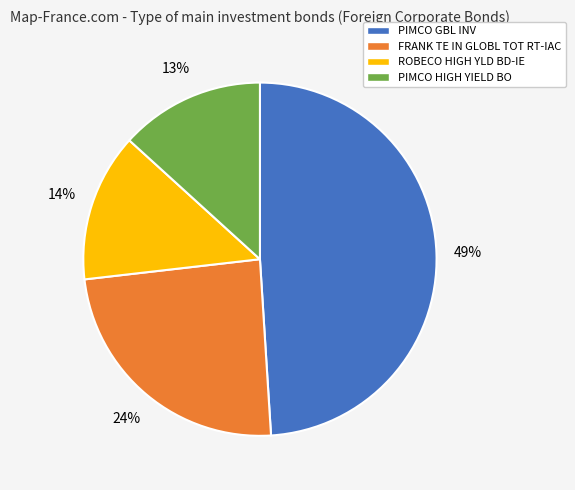

The FRANK TE IN GLOBL TOT RT-IAC slice represents 24% of the pie. True or false?

True